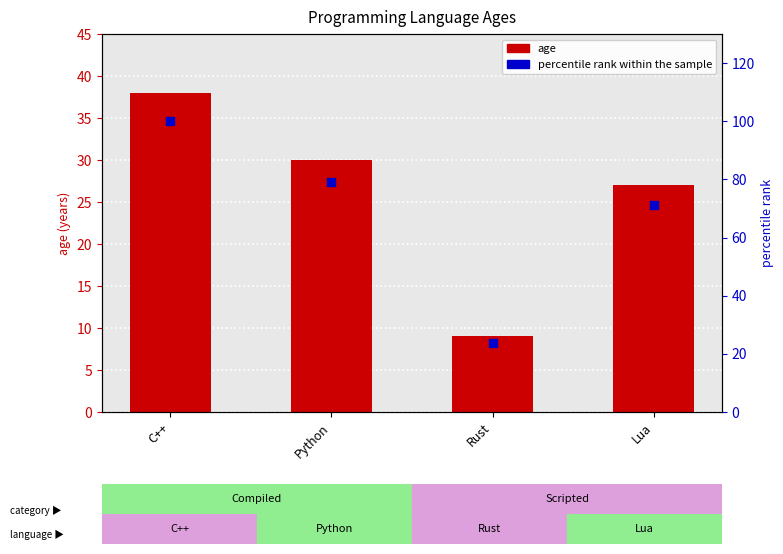

Which series reaches the minimum Y coordinate?

age